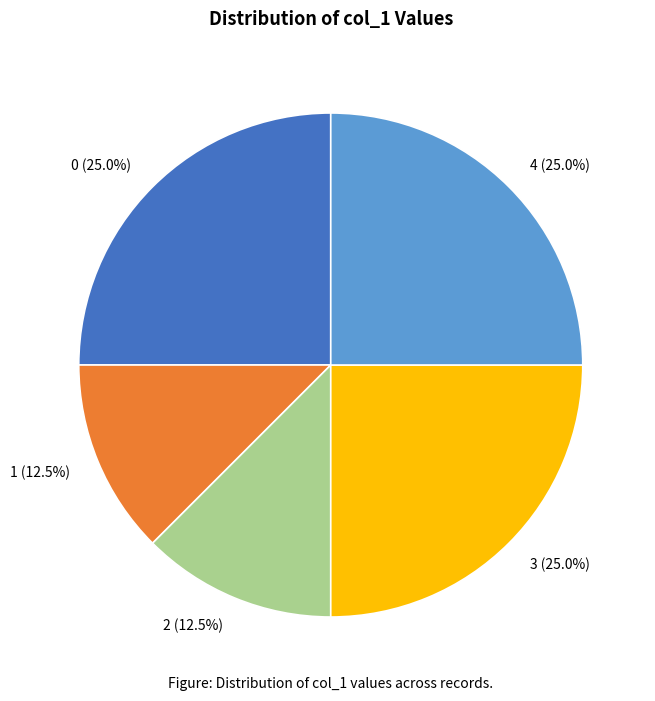

To the nearest percent, what is the average slice percentage?

20%